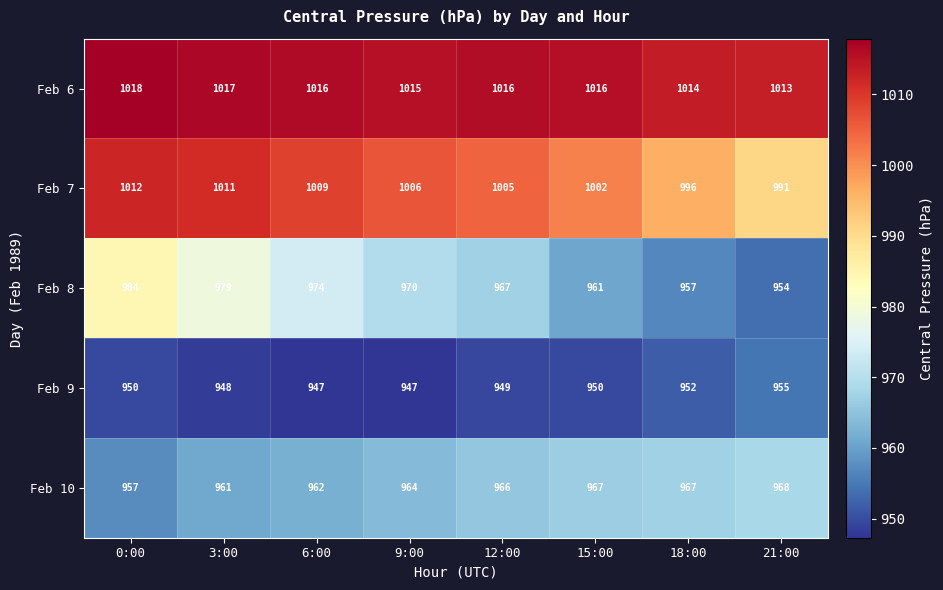

Which series changed the most between 0:00 and 9:00?

Feb 8